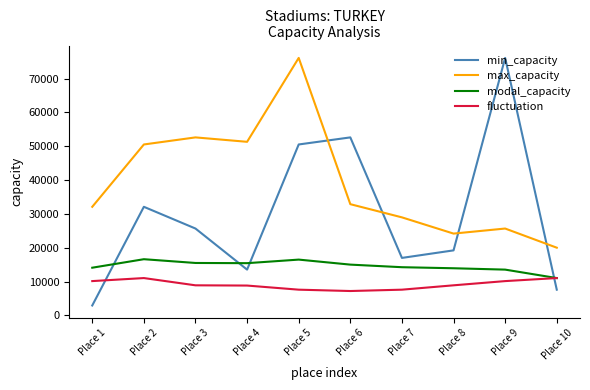

True or false: max_capacity and modal_capacity intersect in this chart.

False